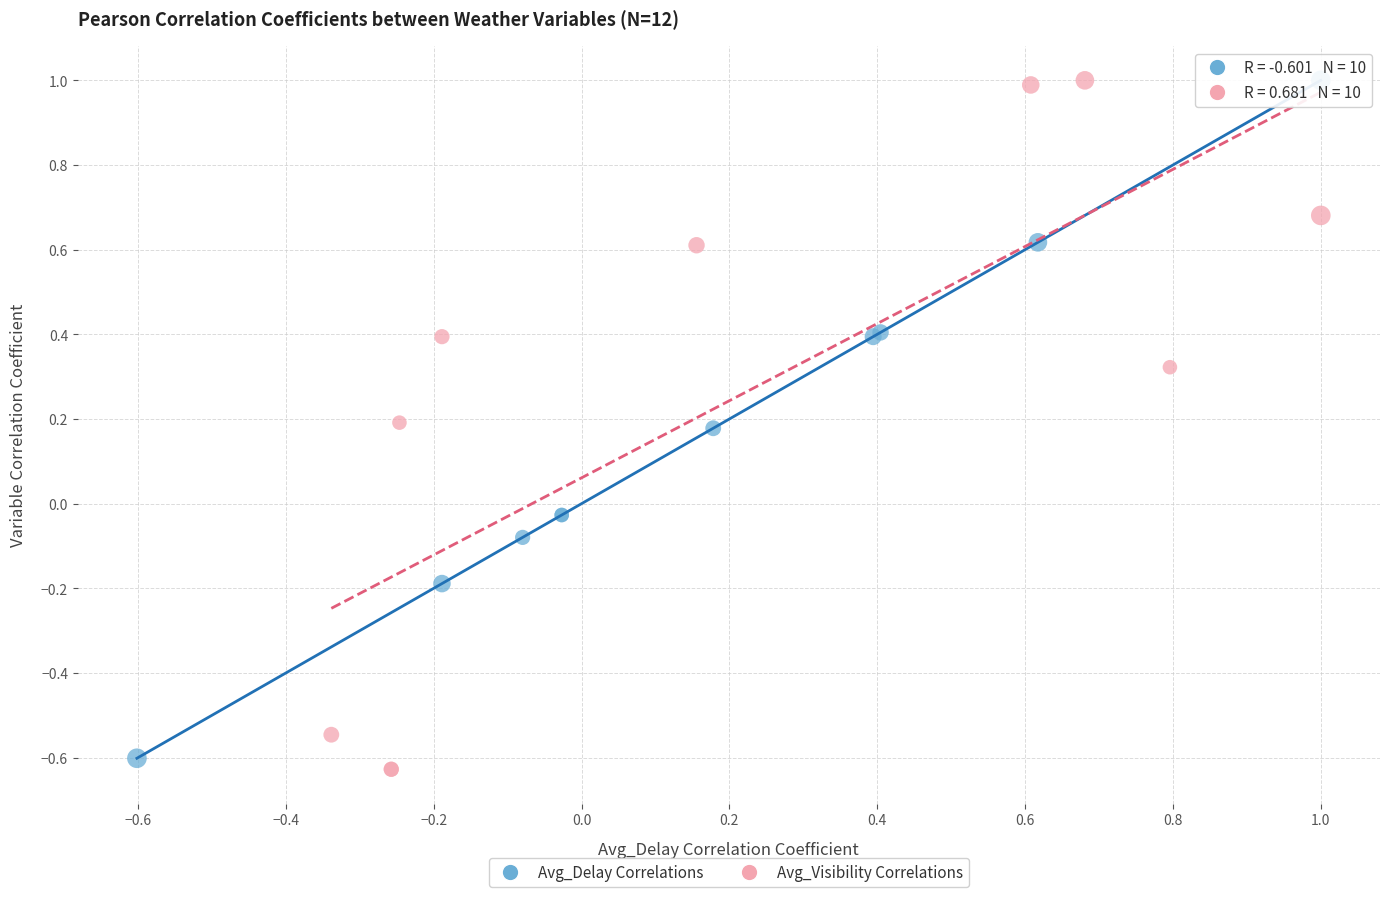

Which series reaches the minimum Y coordinate?

Avg_Visibility Correlations